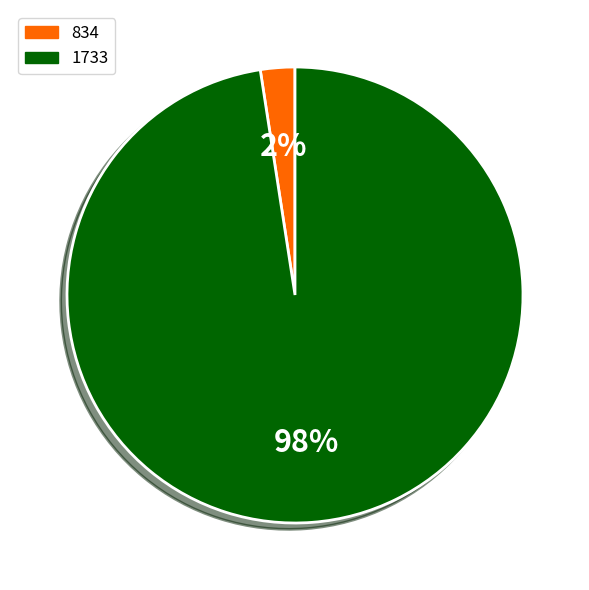

To the nearest percent, what is the combined percentage of 834 and 1733?

100%